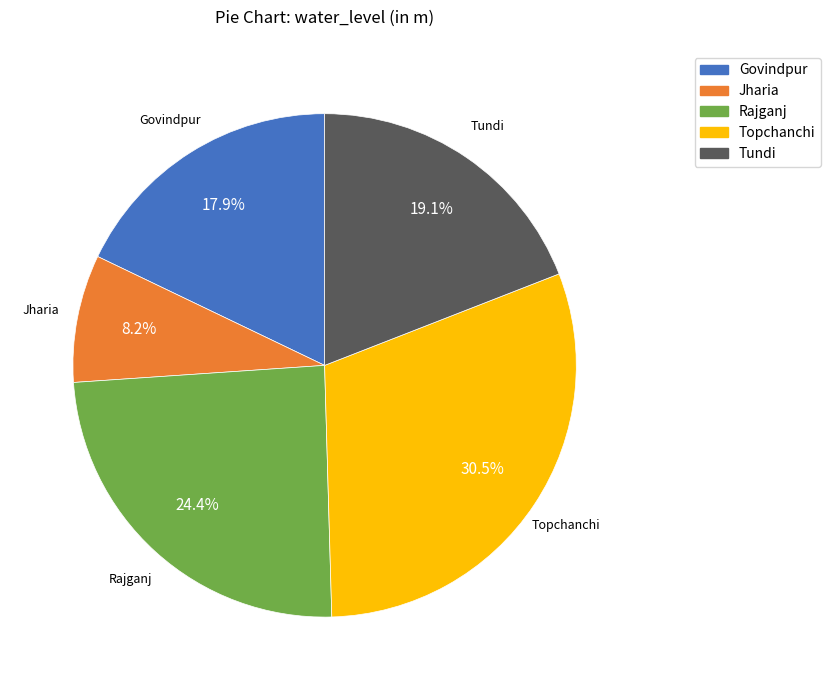

Which has a higher value, Tundi or Govindpur?

Tundi